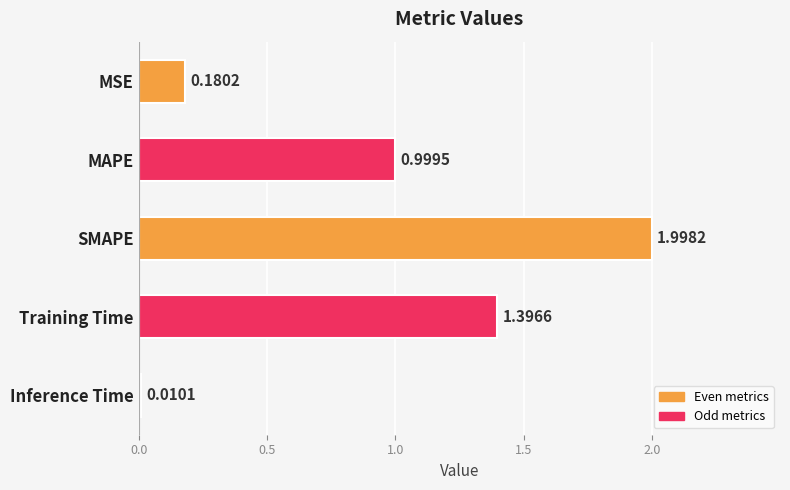

The value at SMAPE is 1.4. True or false?

False